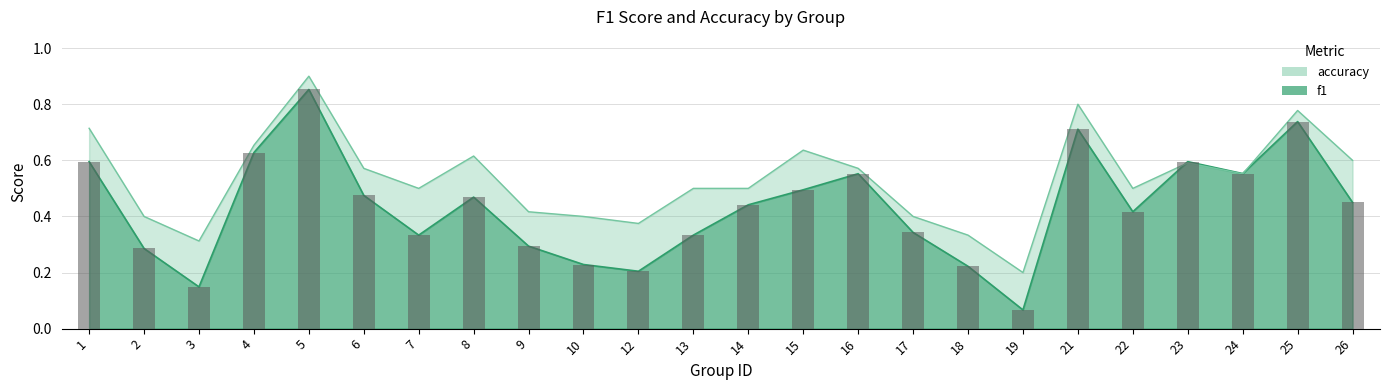

At which category does the chart reach its minimum across all series?

19